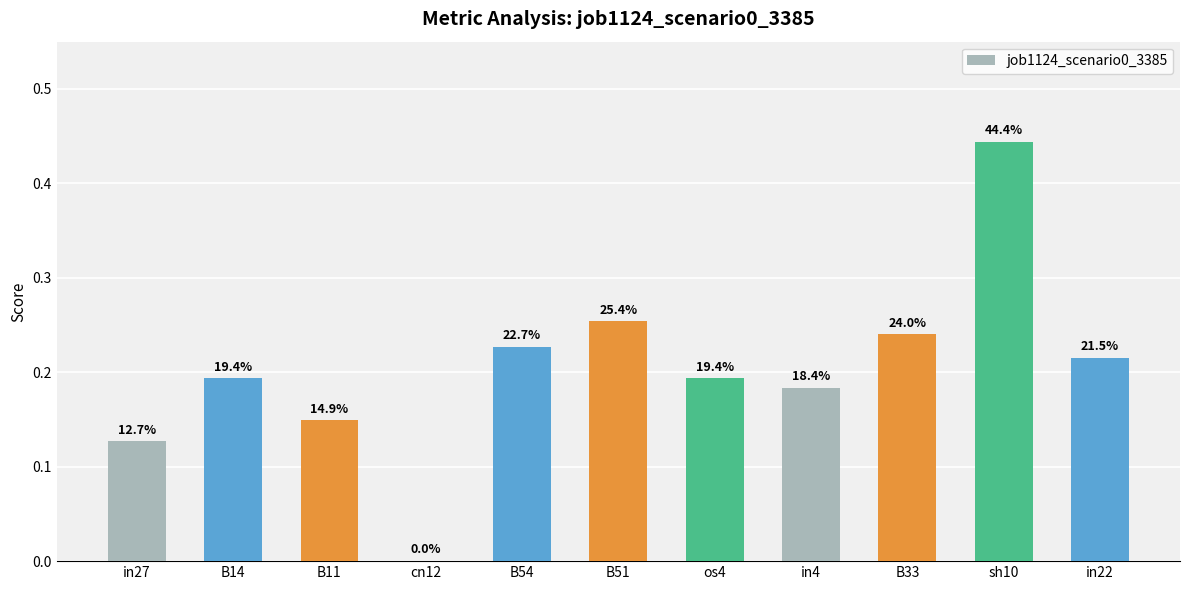

Does the chart contain any negative values?

No